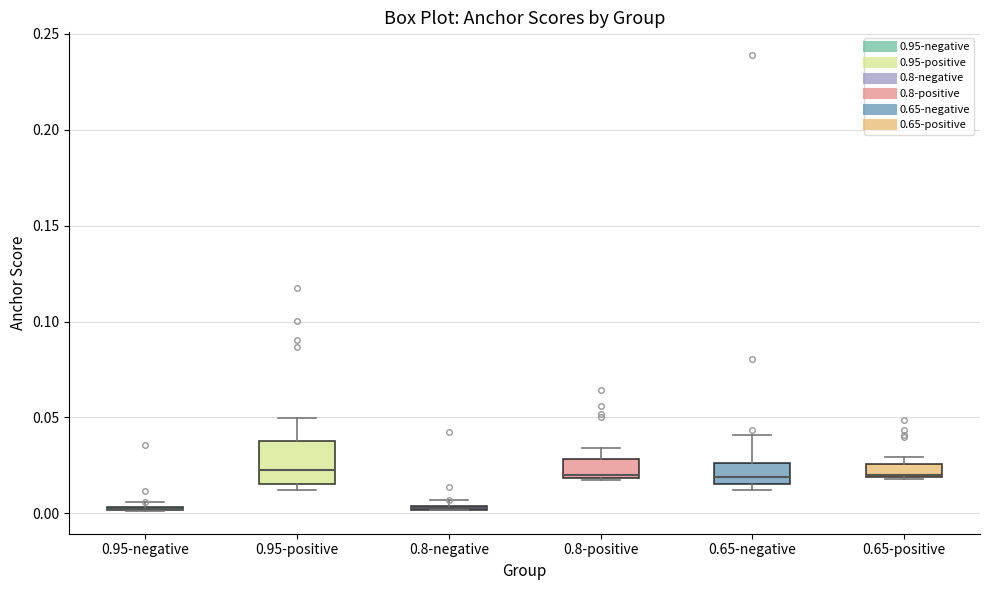

Comparing the boxes themselves (not the whiskers), which one is the tallest?

0.95-positive